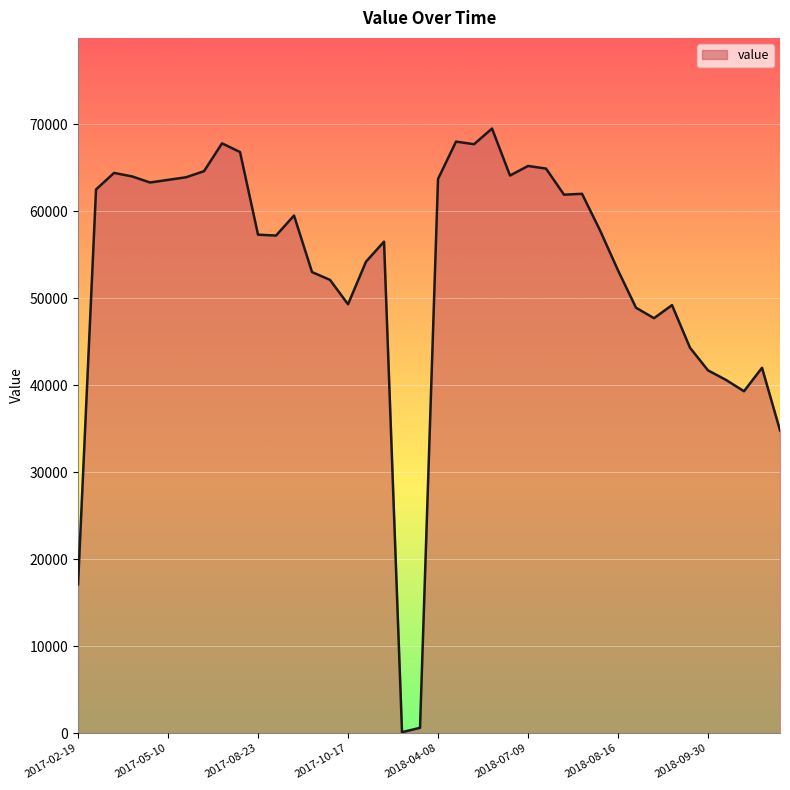

What is the difference between the maximum and minimum values?

69400